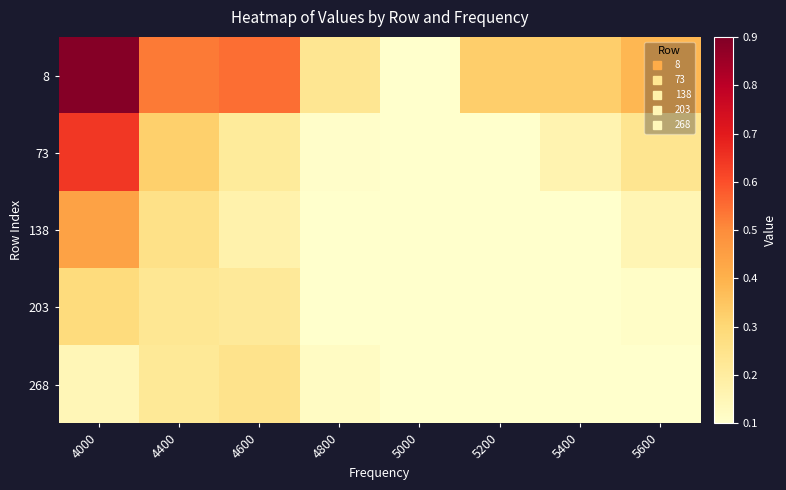

What is the spread (max minus min) of values at 5600?

0.3